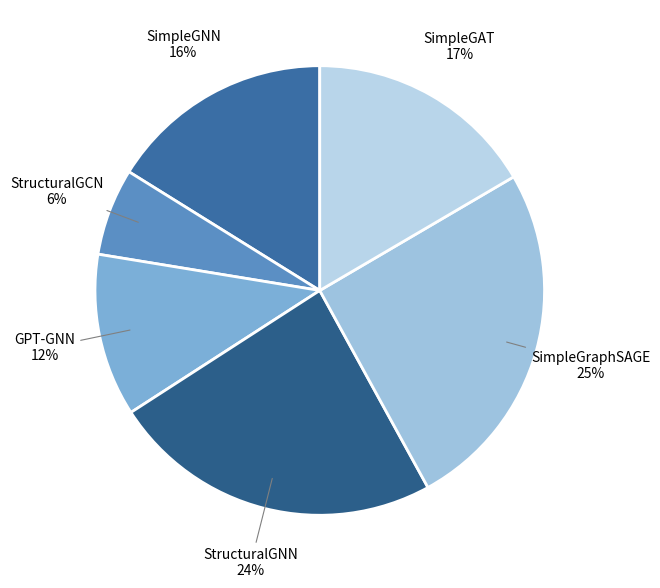

Is there any slice that represents more than half of the pie?

No